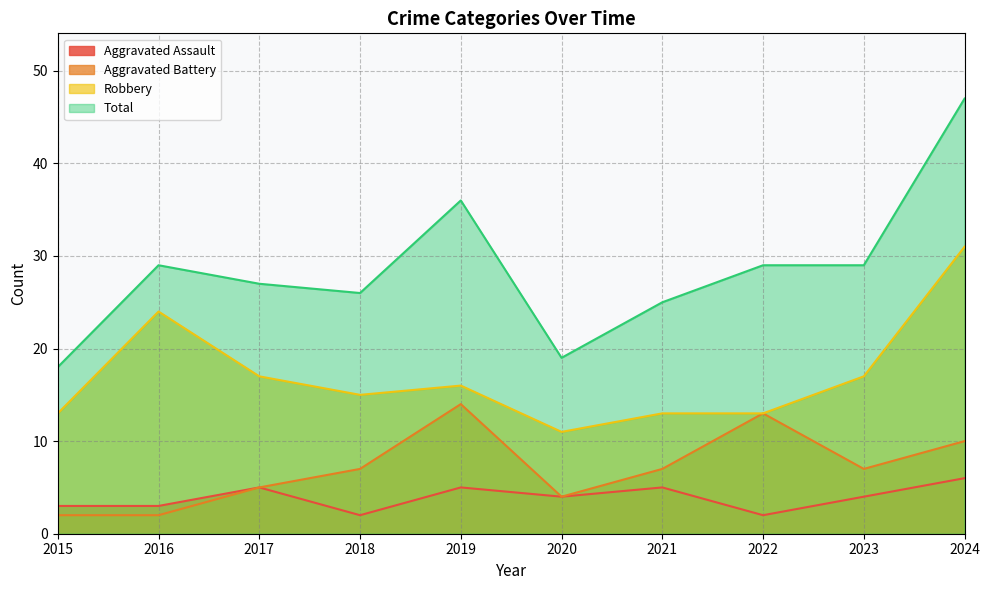

True or false: Aggravated Battery and Robbery intersect in this chart.

False